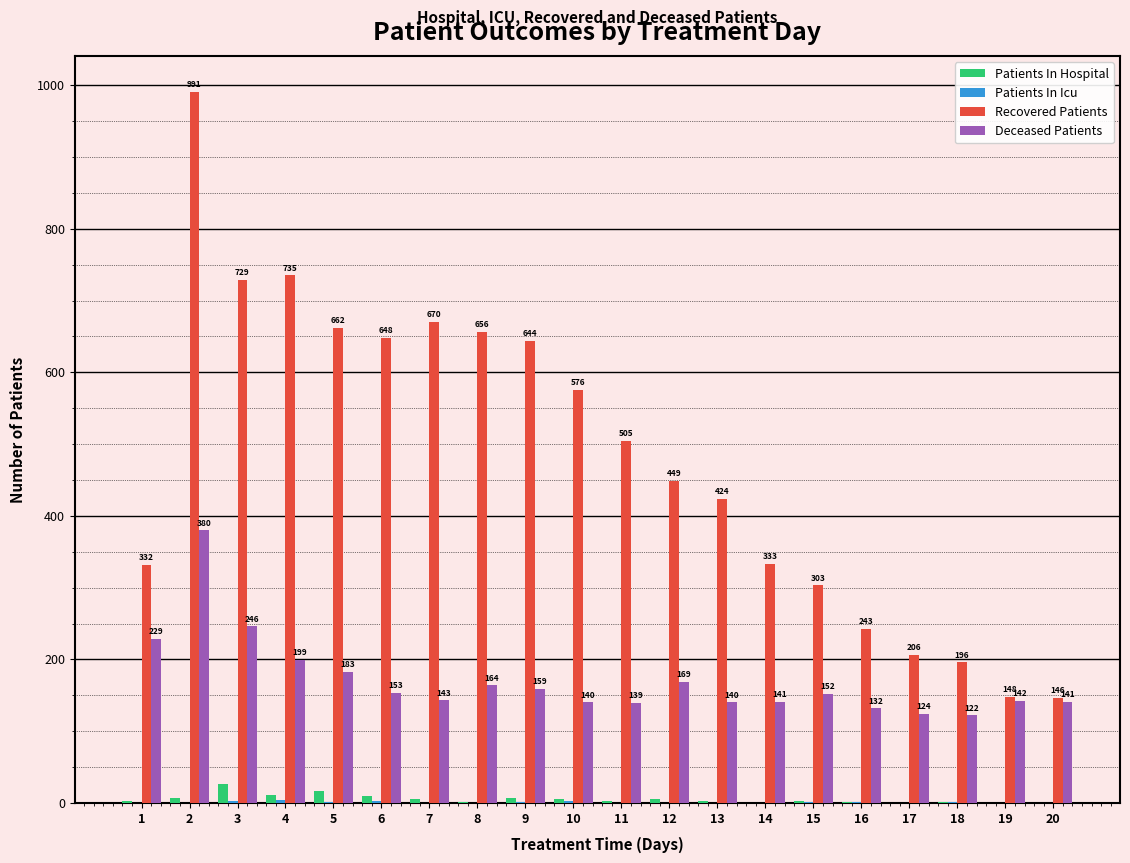

True or false: Recovered Patients has a value of 267 at 18.

False